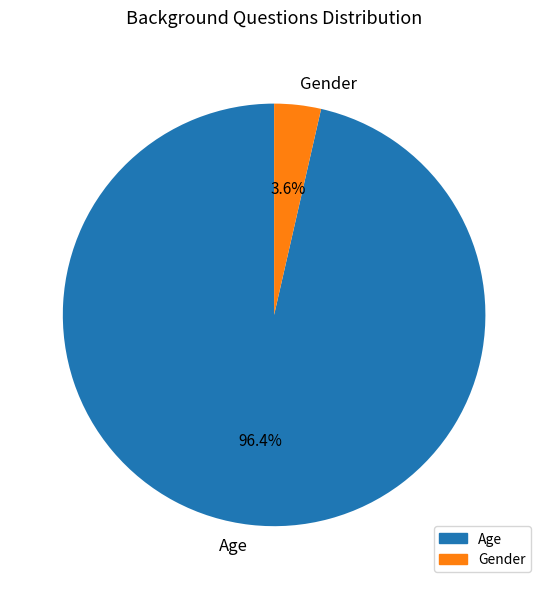

How many segments does this pie chart have?

2